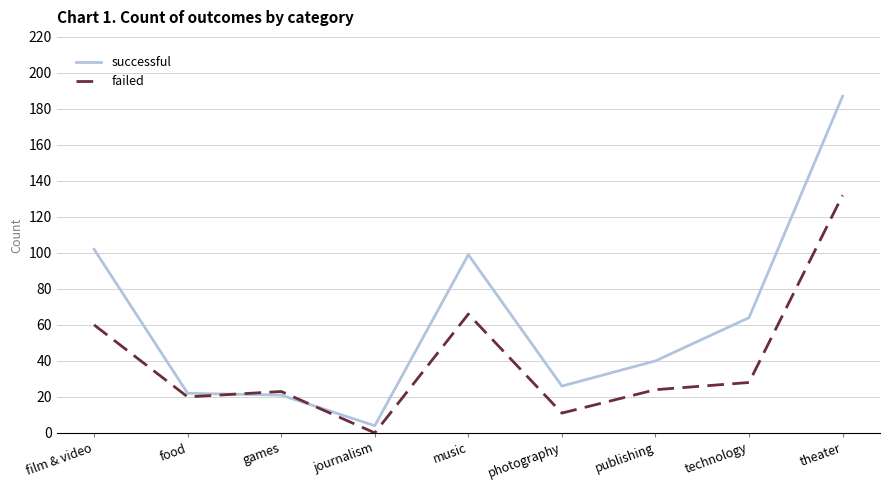

Which series has the largest total across all categories?

successful